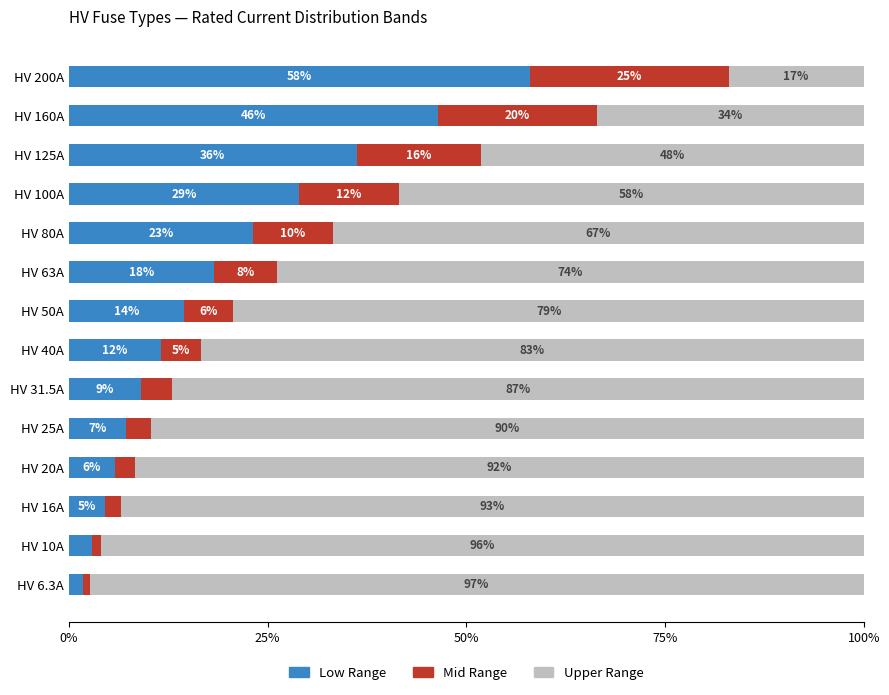

Where is Low Range nearest to the value 29?

HV 100A